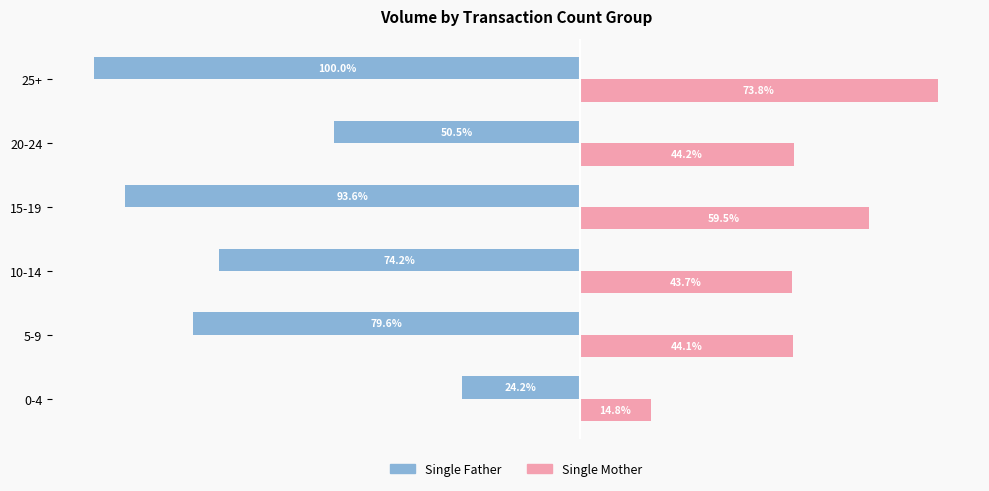

What are all the series names shown in the legend?

Single Father, Single Mother